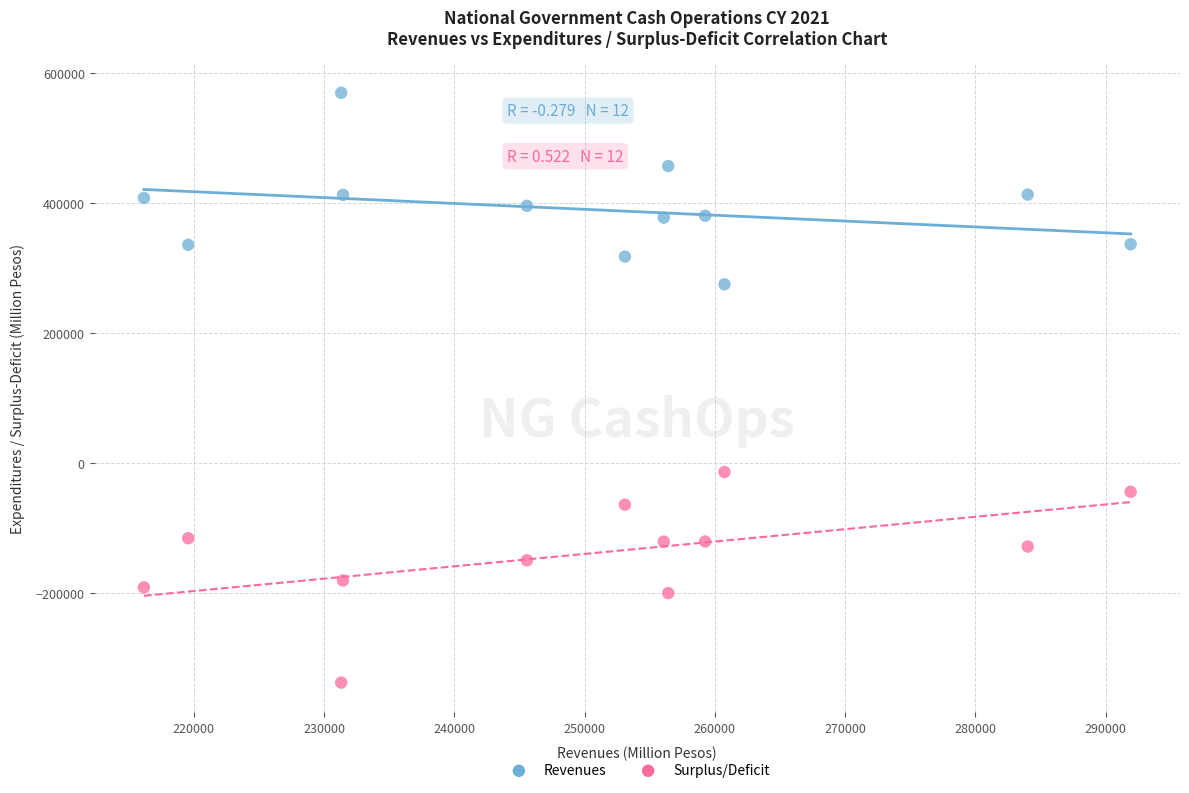

Across all data points, what is the range of X values (max minus min)?

75759.0